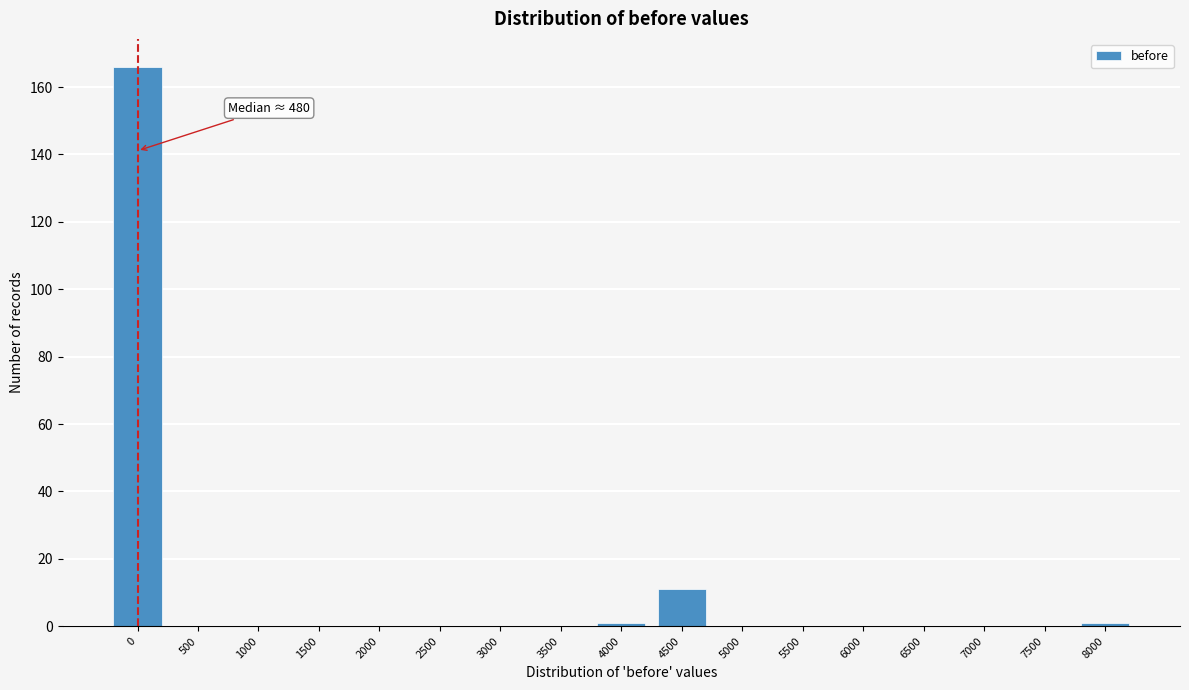

Reading left to right, list all the values displayed in this chart.

0=166	500=0	1000=0	1500=0	2000=0	2500=0	3000=0	3500=0	4000=1	4500=11	5000=0	5500=0	6000=0	6500=0	7000=0	7500=0	8000=1